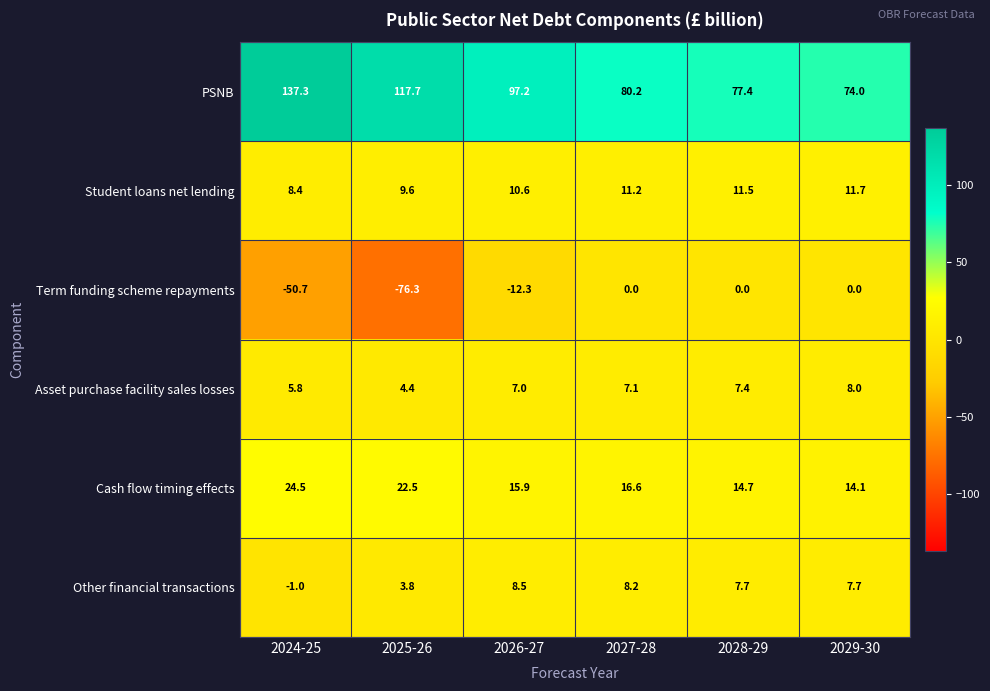

Rank the series at 2029-30 from highest to lowest value.

PSNB, Cash flow timing effects, Student loans net lending, Asset purchase facility sales losses, Other financial transactions, Term funding scheme repayments